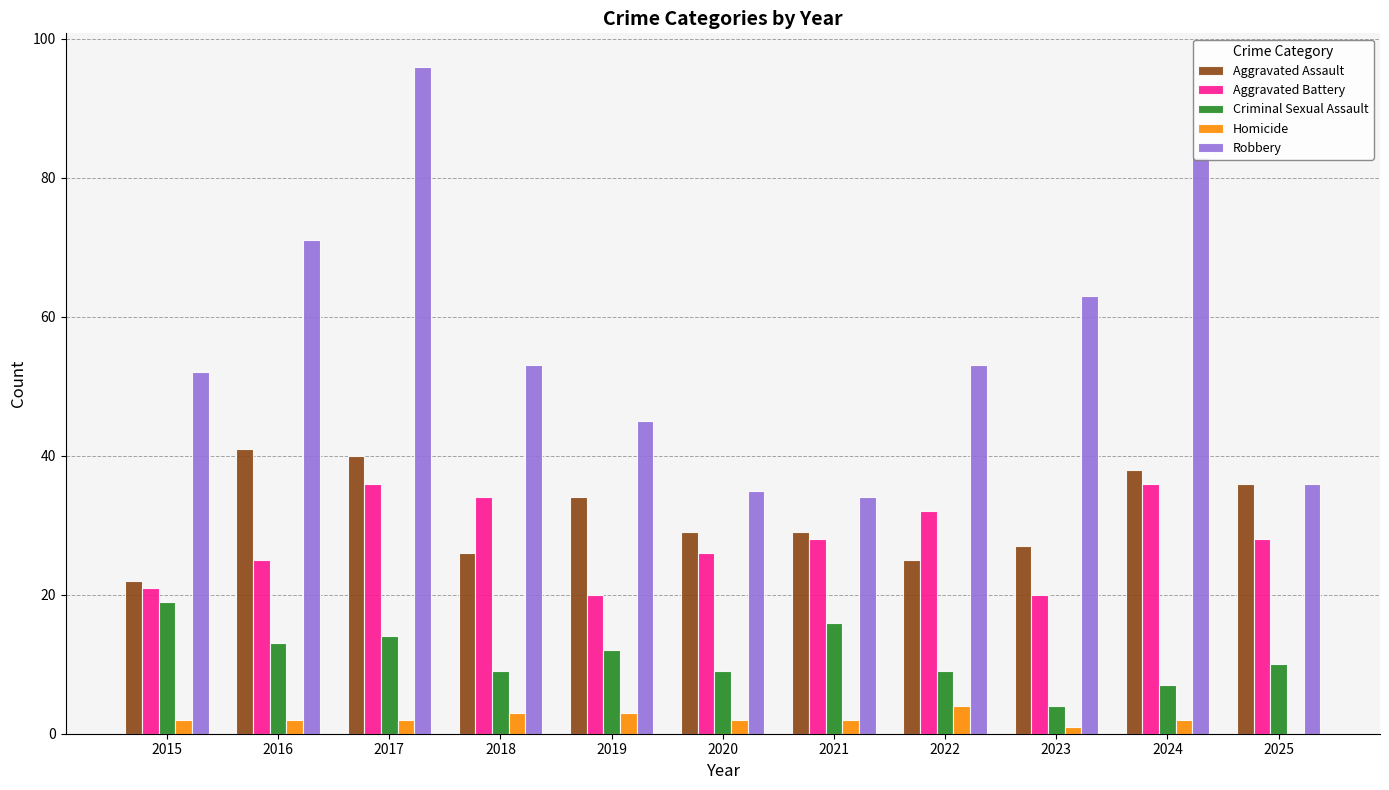

Which series has the largest total across all categories?

Robbery